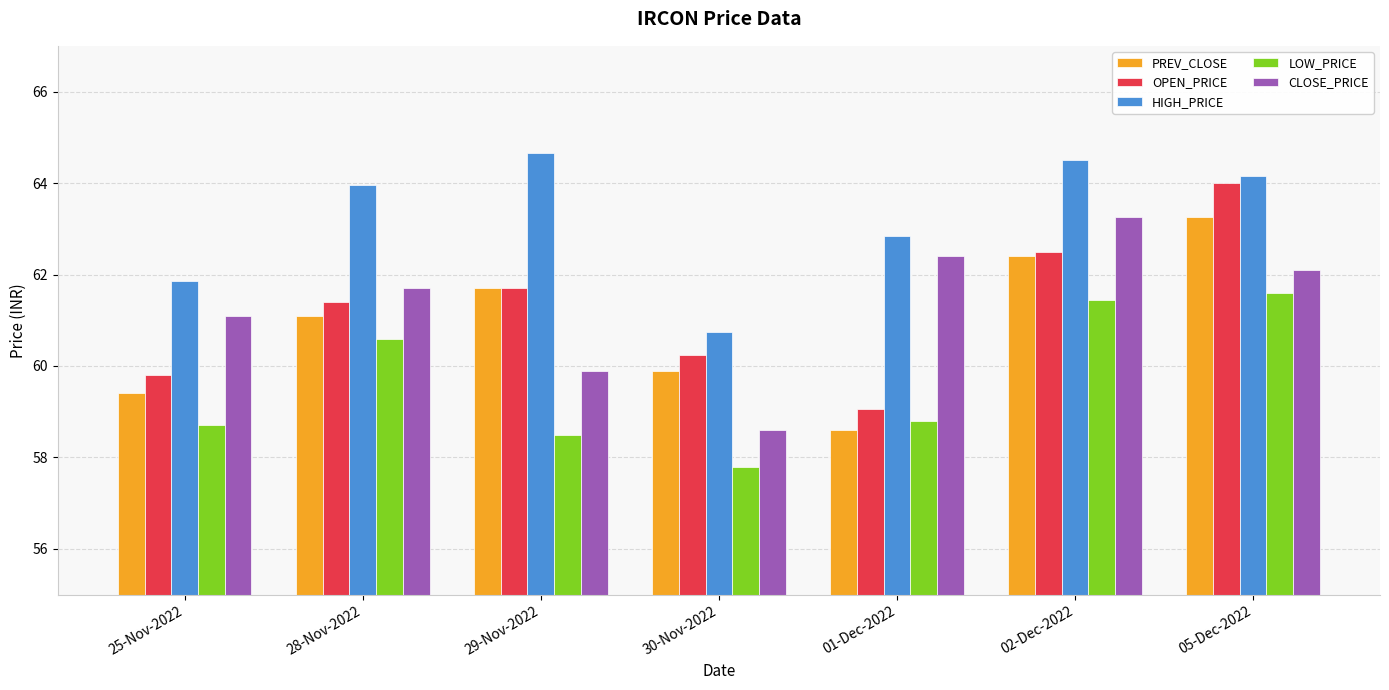

What is the greatest value displayed?

64.7